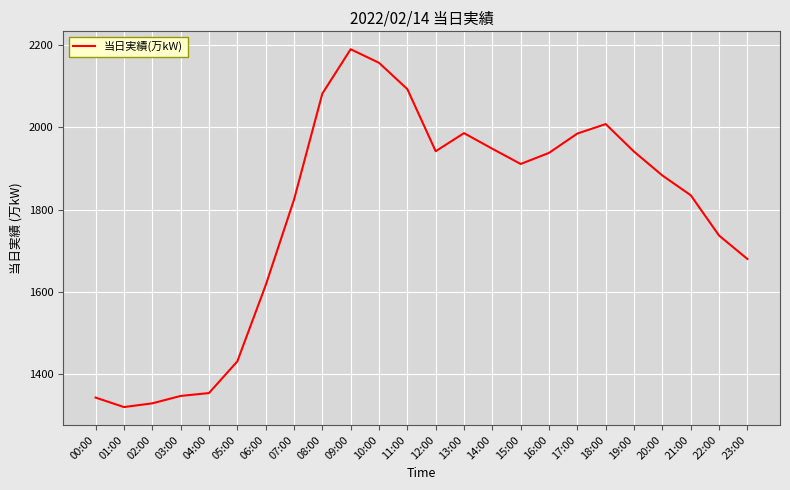

The chart shows a value of 1824 at 07:00. True or false?

True